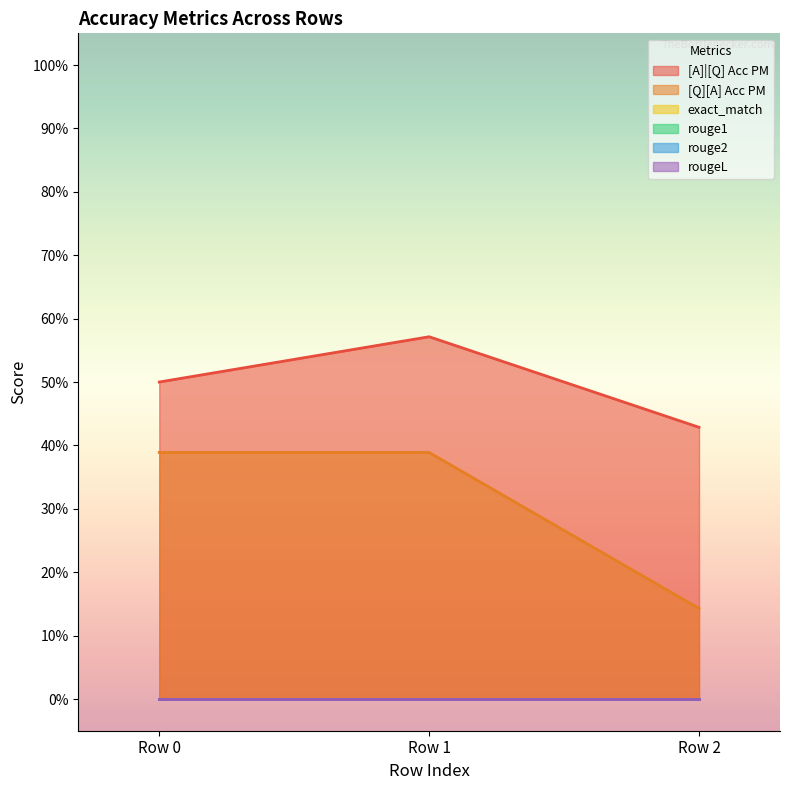

Reading left to right, what are all the values shown in this chart?

[A]|[Q] Acc PM: 0=0.5	0=0.6	0=0.4
[Q][A] Acc PM: 0=0.4	0=0.4	0=0.1
exact_match: 0=0.0	0=0.0	0=0.0
rouge1: 0=0.0	0=0.0	0=0.0
rouge2: 0=0.0	0=0.0	0=0.0
rougeL: 0=0.0	0=0.0	0=0.0